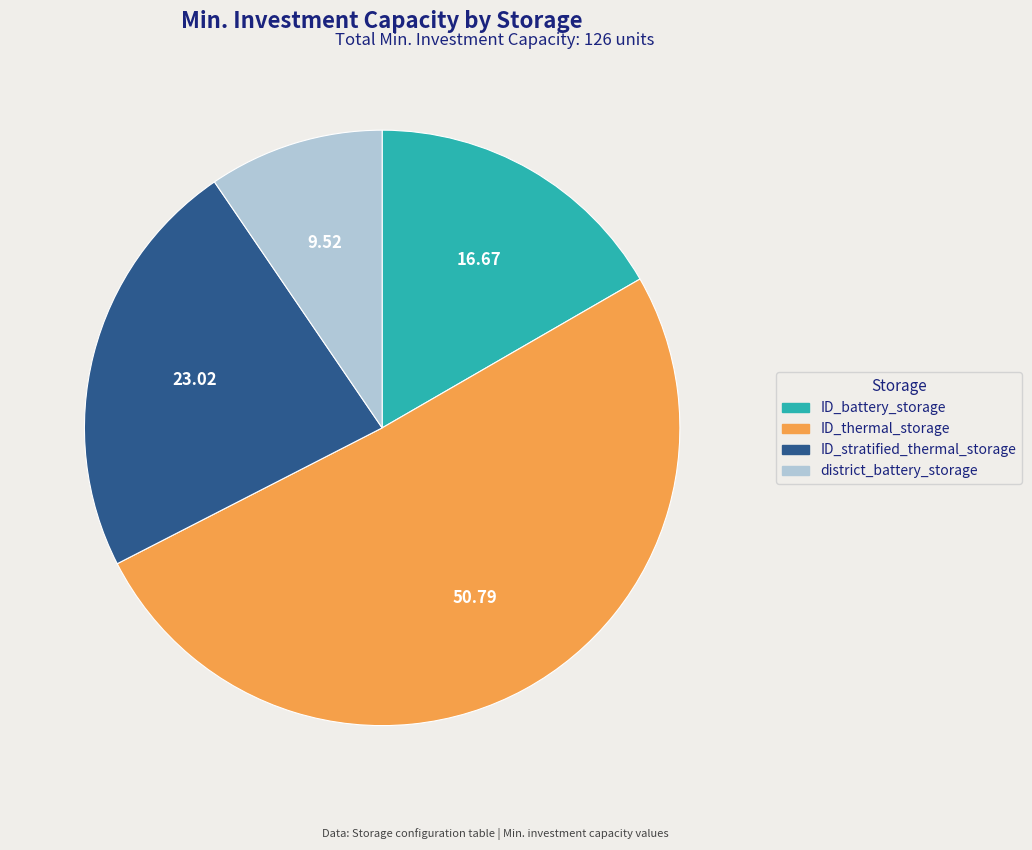

Between ID_stratified_thermal_storage and ID_battery_storage, which is larger?

ID_stratified_thermal_storage